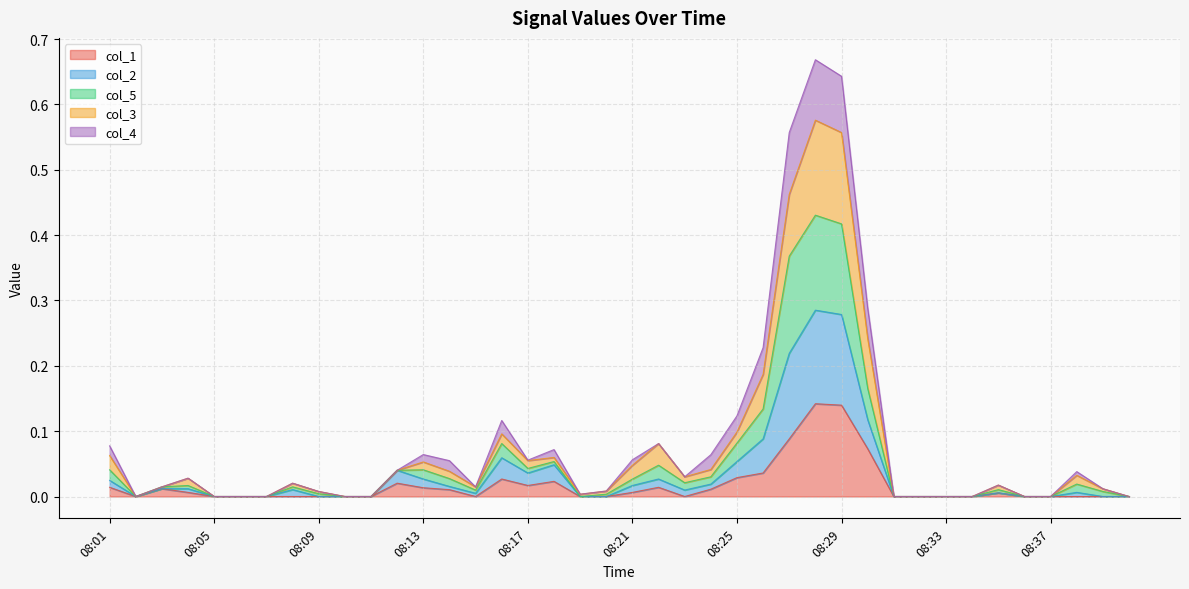

At how many categories does at least one series exceed 0?

27